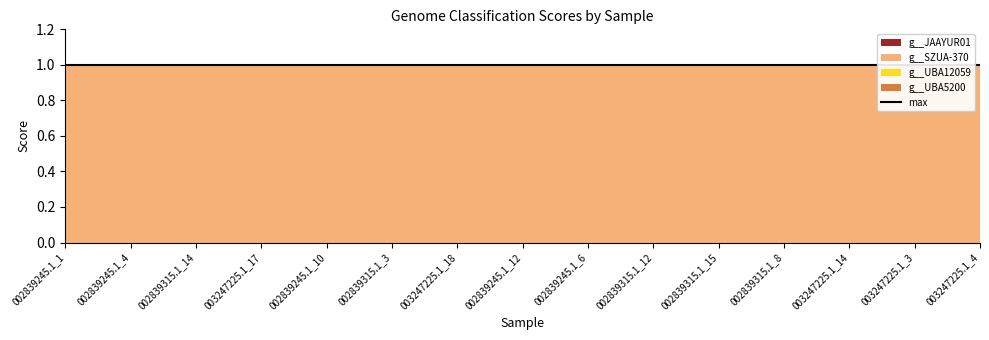

At which label does g__SZUA-370 reach its peak?

GB_GCA_002839245.1_1.fasta